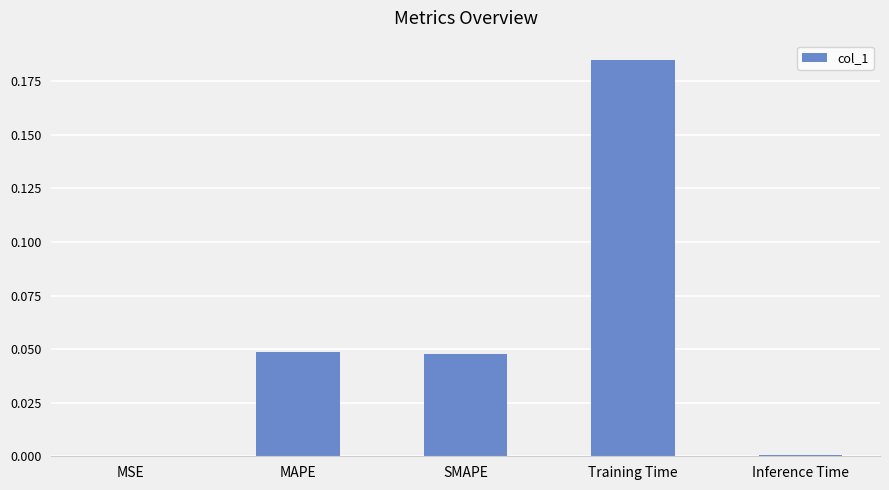

Between MSE and Training Time, which is larger?

Training Time